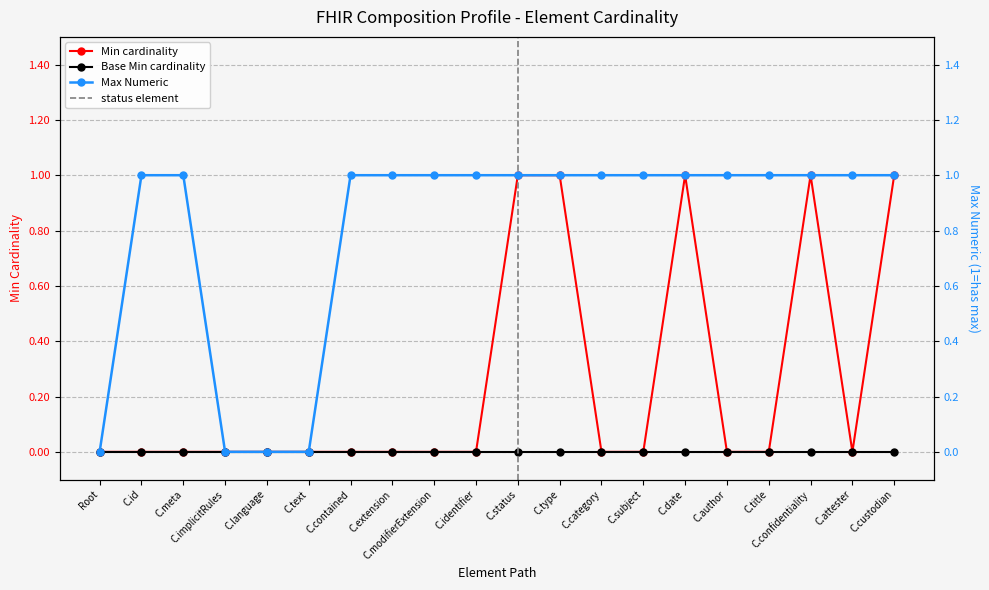

Between C.modifierExtension and C.attester, which series saw the biggest shift?

Min